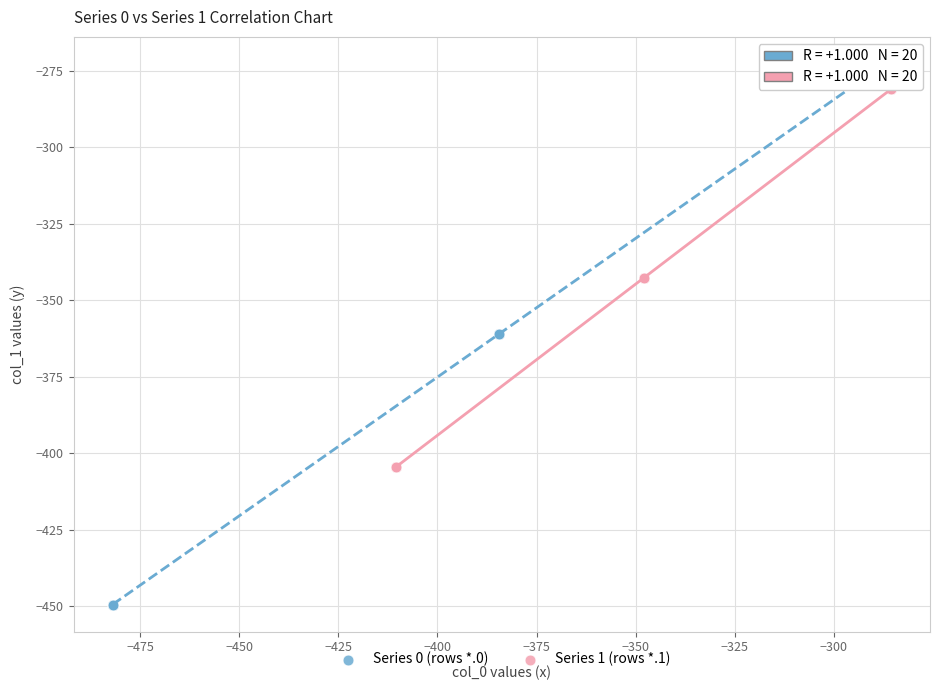

Which series has the largest Y range (max minus min)?

Series 0 (rows *.0)